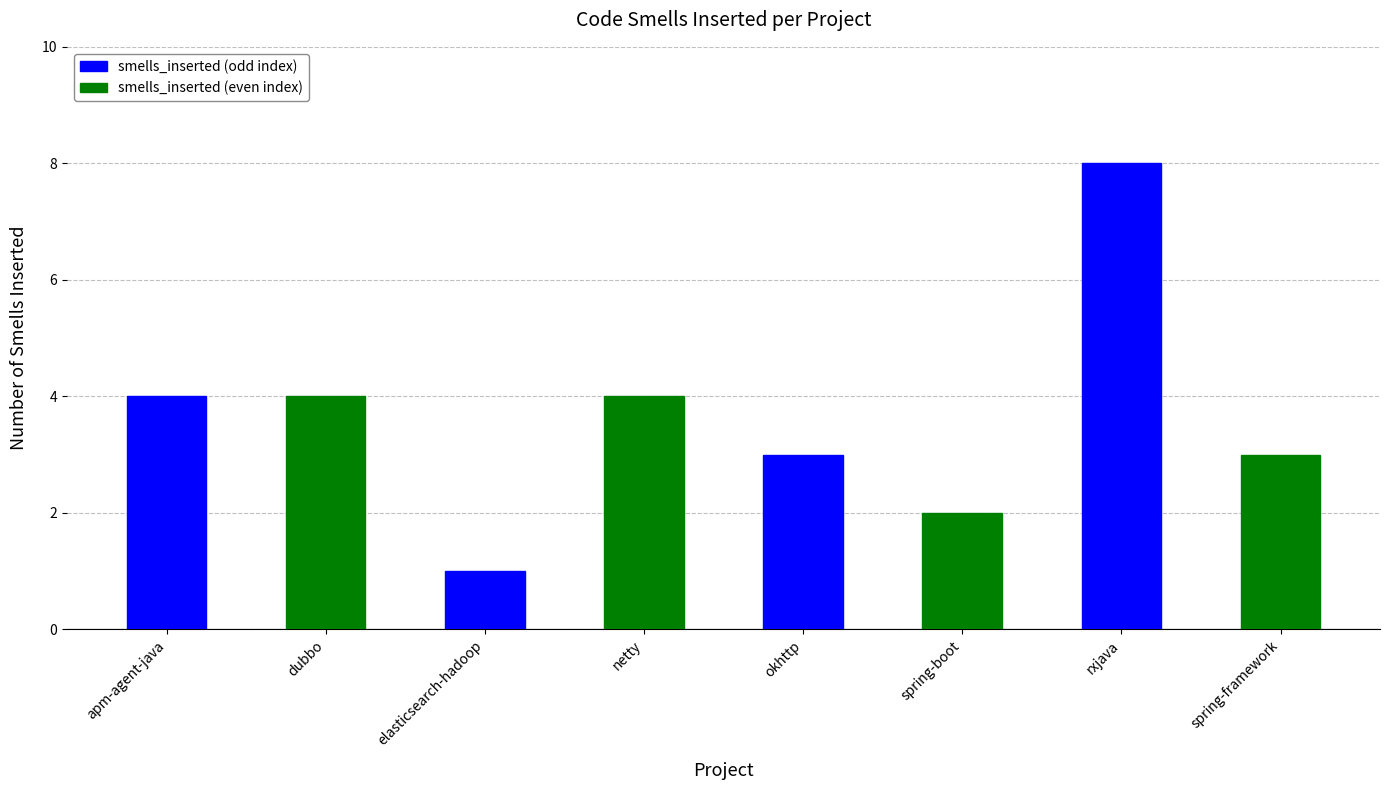

True or false: the data shows 4 at spring-framework.

False